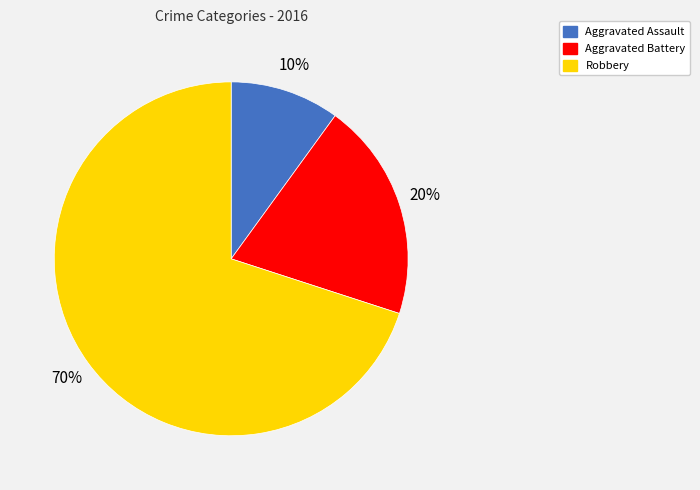

What percentage is the Aggravated Assault slice, to the nearest percent?

10%